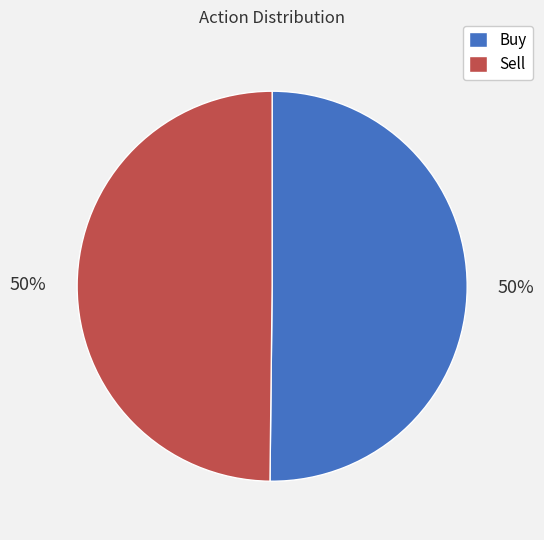

To the nearest percent, what is the combined percentage of Buy and Sell?

100%